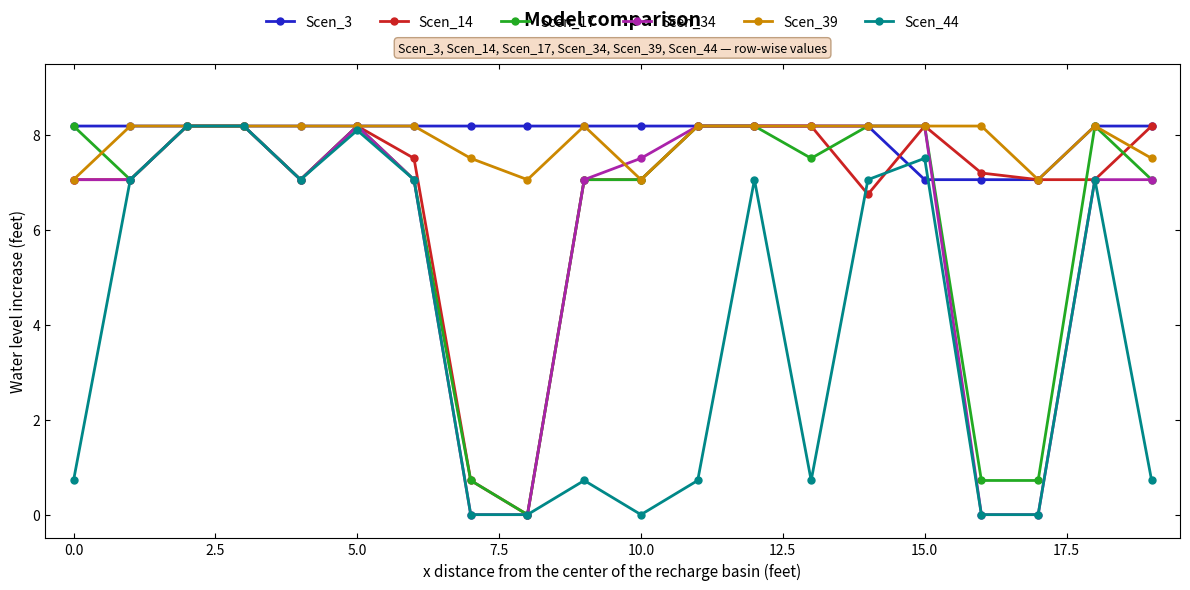

At how many categories does at least one series exceed 1?

20